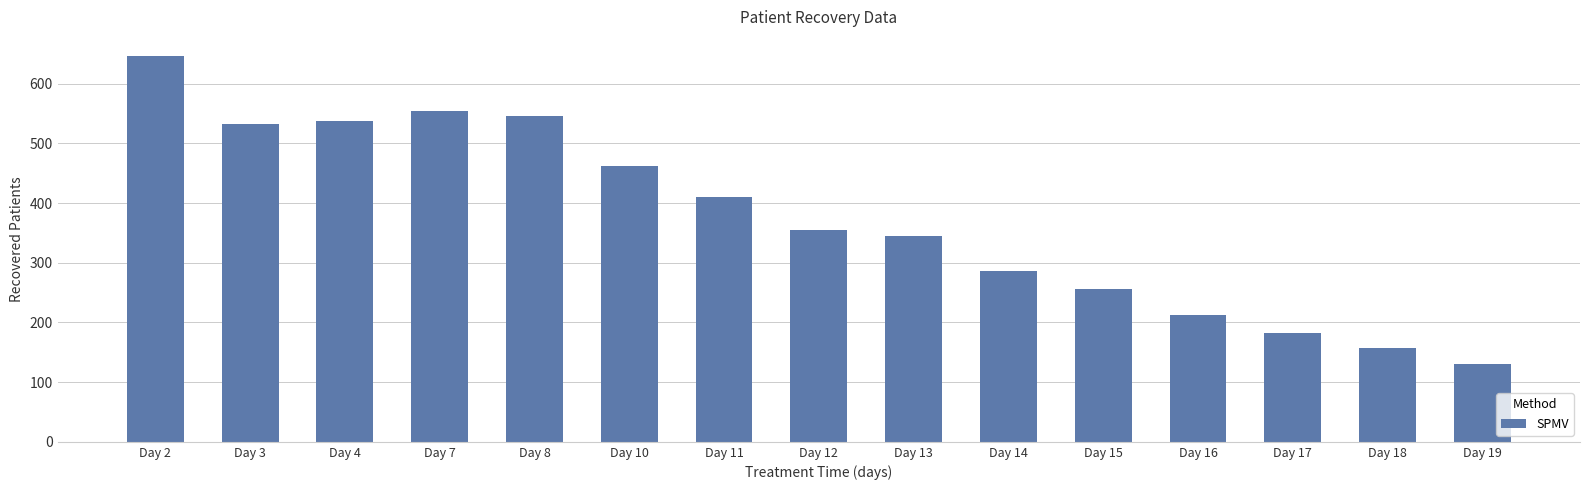

Between Day 12 and Day 19, which is larger?

Day 12